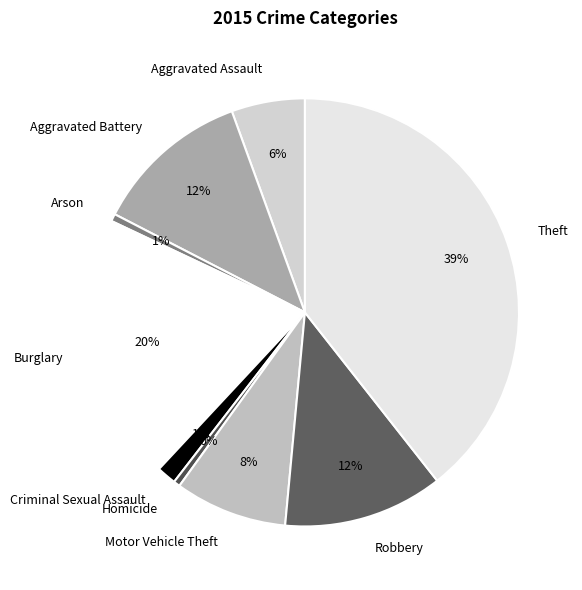

Is it true that Aggravated Assault is 1% of the pie?

False